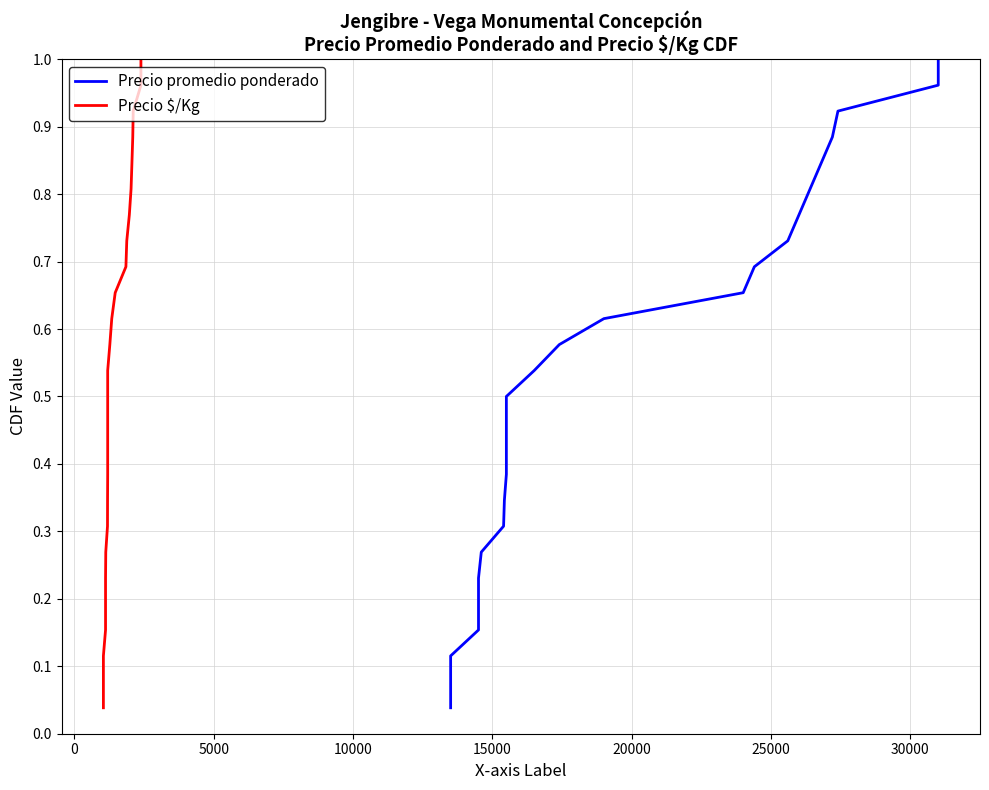

Reading left to right, extract all data points from this chart.

Precio promedio ponderado: 0.0	0.1	0.1	0.2	0.2	0.2	0.3	0.3	0.3	0.4	0.4	0.5	0.5	0.5	0.6	0.6	0.7	0.7	0.7	0.8	0.8	0.8	0.9	0.9	1.0	1.0
Precio $/Kg: 0.0	0.1	0.1	0.2	0.2	0.2	0.3	0.3	0.3	0.4	0.4	0.5	0.5	0.5	0.6	0.6	0.7	0.7	0.7	0.8	0.8	0.8	0.9	0.9	1.0	1.0